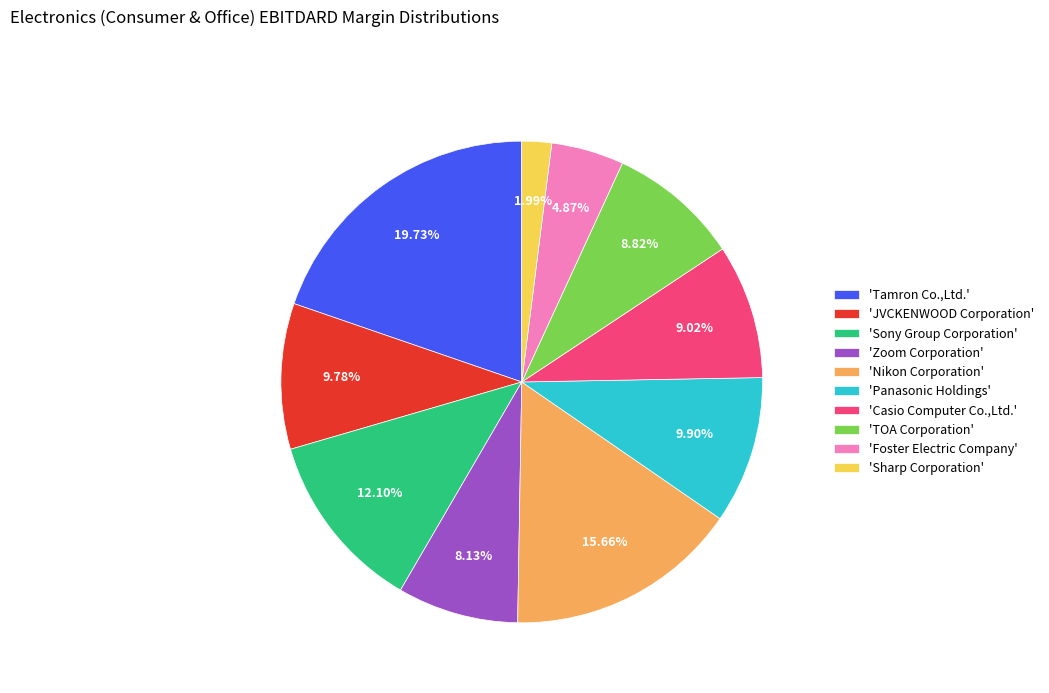

Combined, do 'JVCKENWOOD Corporation' and 'Tamron Co.,Ltd.' account for over 50%?

No